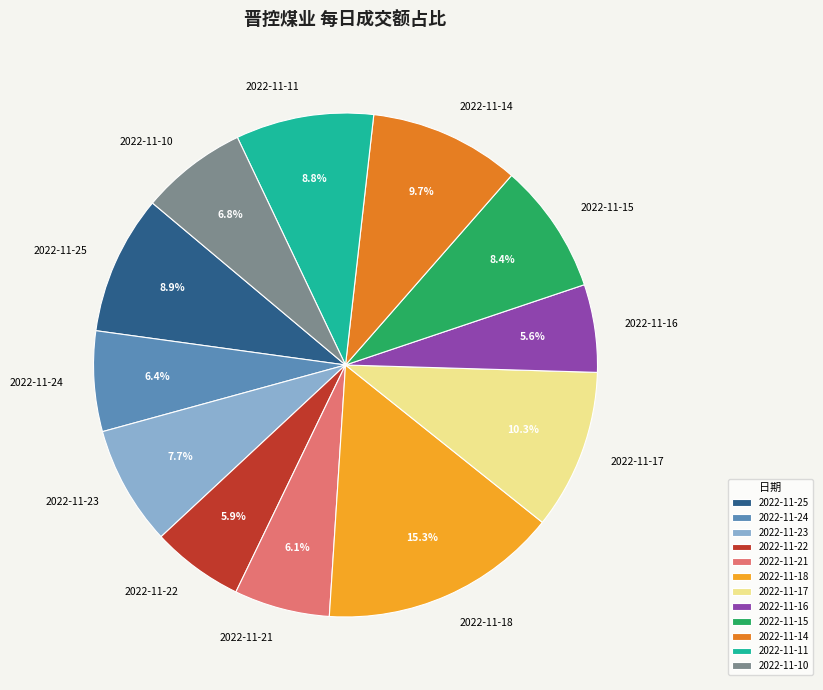

Count the number of slices in the pie.

12